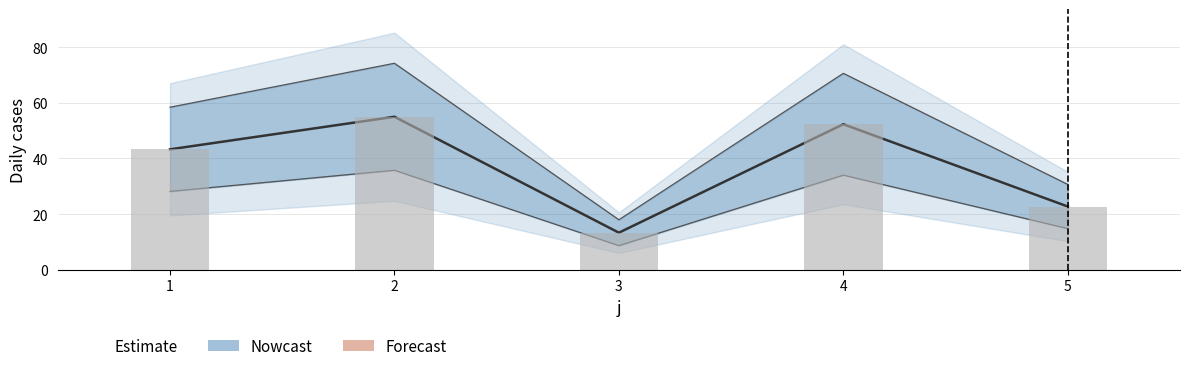

Is it true that the value at 5 is 33.6?

False